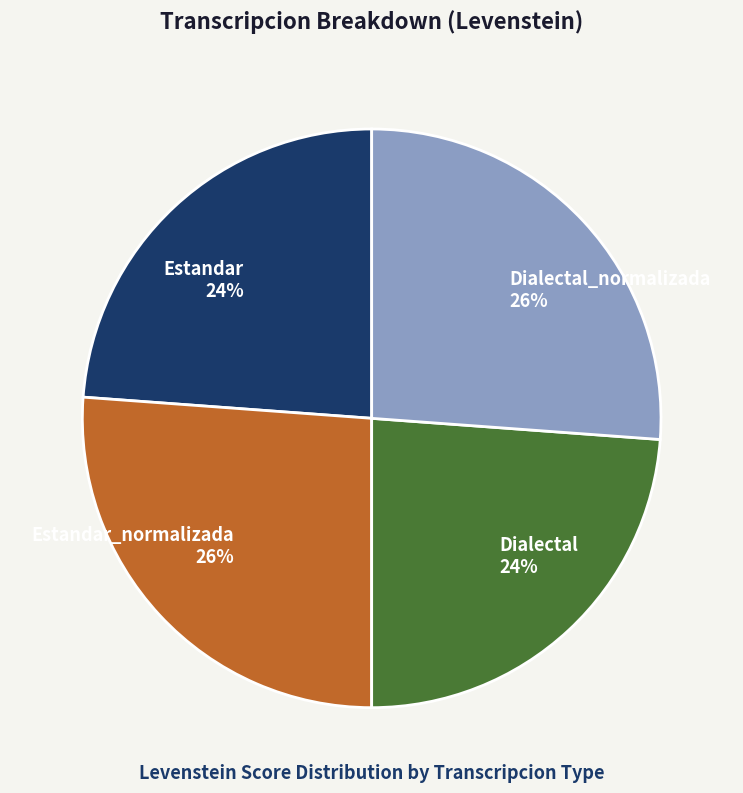

To the nearest percent, what is the average slice percentage?

25%